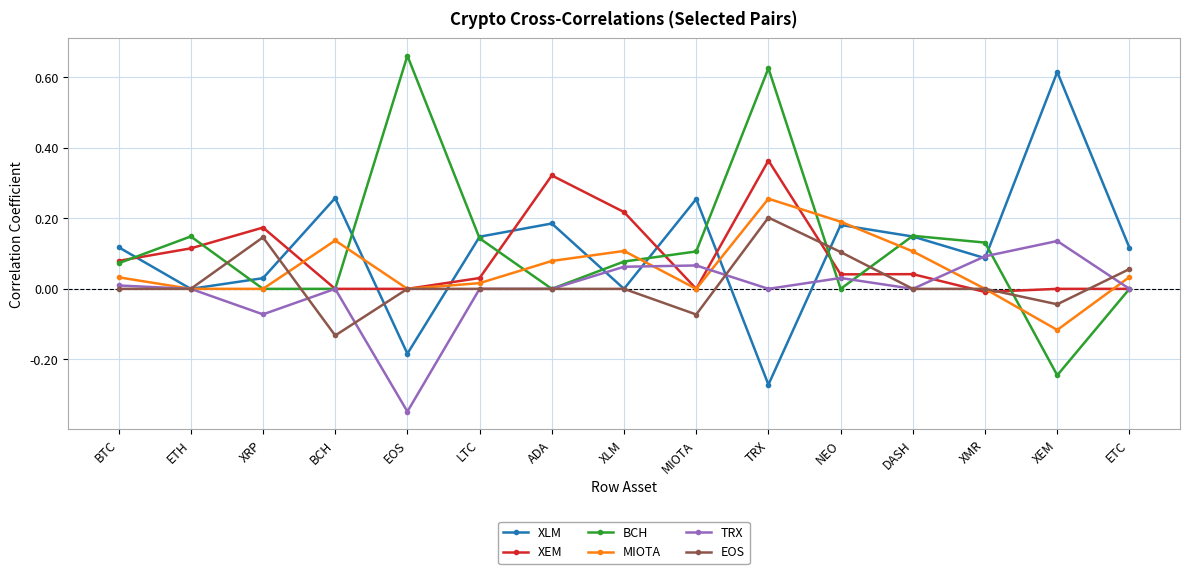

At which label does TRX reach its minimum?

EOS